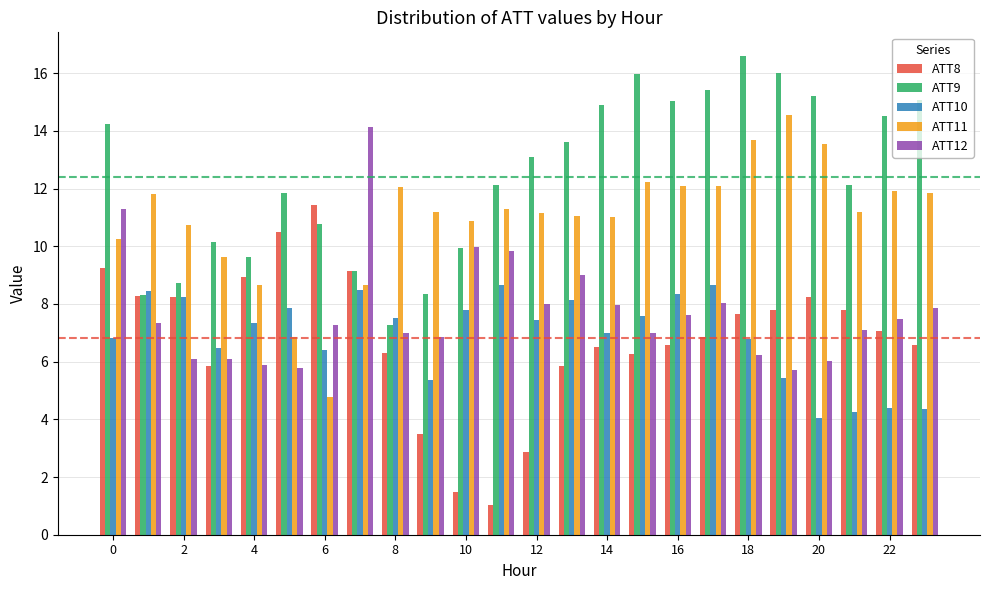

What is the lowest value of the ATT10 series?

4.1